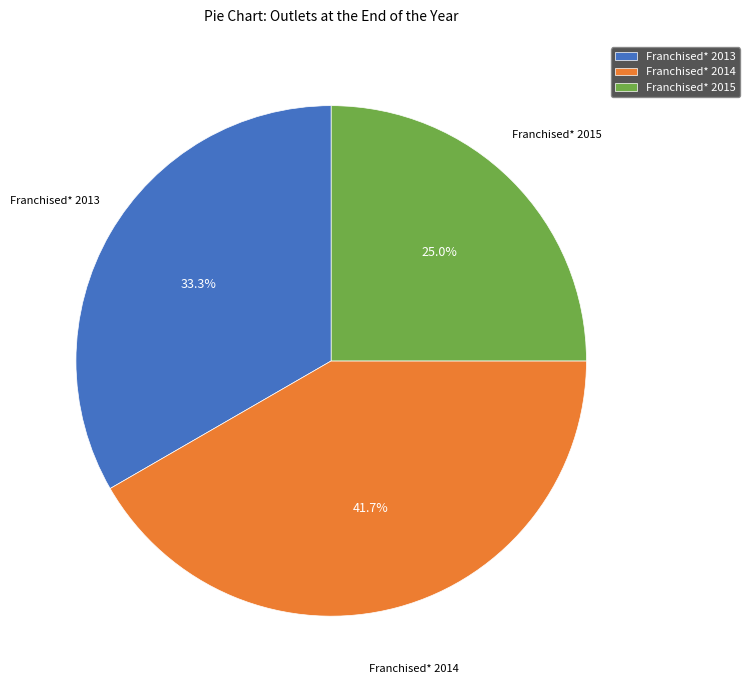

True or false: Franchised* 2013 accounts for 33% of the total.

True